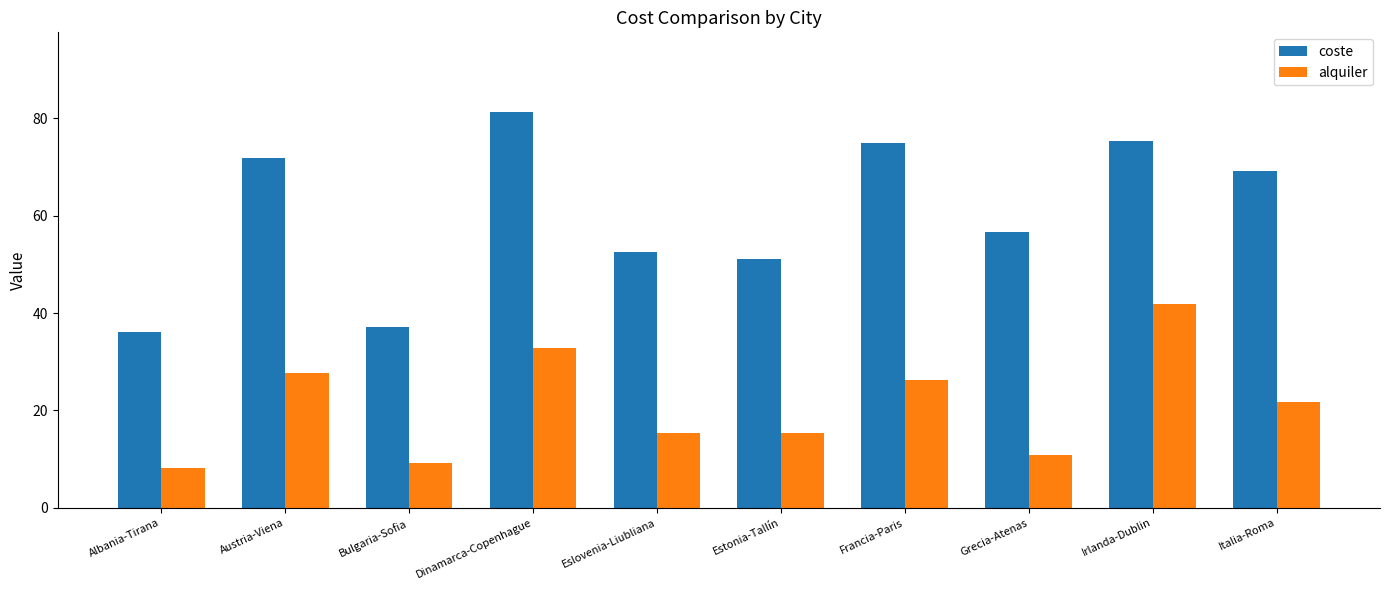

What are all the series names shown in the legend?

coste, alquiler